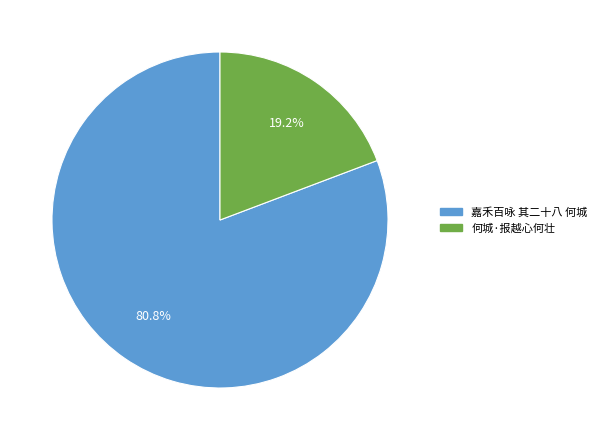

How many segments does this pie chart have?

2